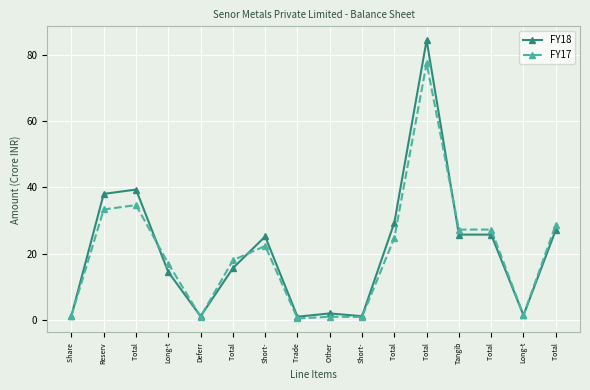

Reading left to right, what are all the values shown in this chart?

FY18: 1.3	38.0	39.3	14.5	1.1	15.6	25.2	1.0	2.0	1.2	29.4	84.3	25.7	25.7	1.4	27.2
FY17: 1.3	33.3	34.6	17.0	1.0	18.0	22.3	0.5	1.0	0.9	24.8	77.4	27.3	27.3	1.5	28.7